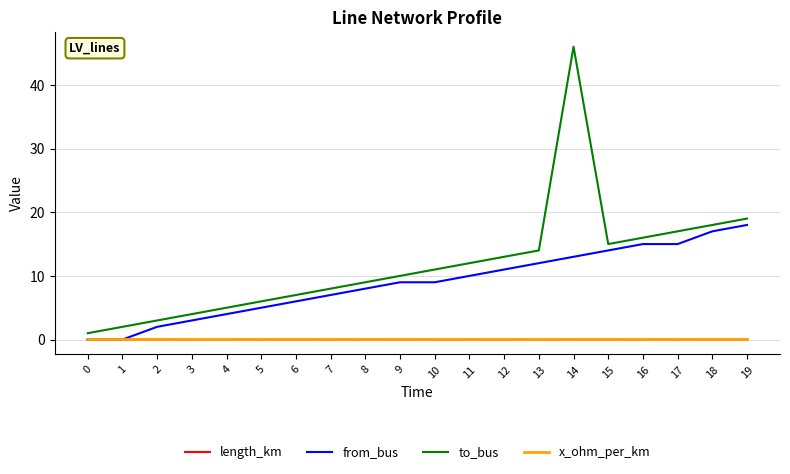

Which series has the largest range (max minus min)?

to_bus